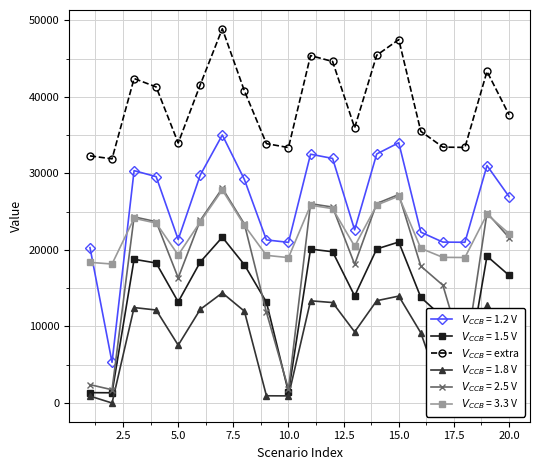

What is the maximum value shown in the chart?

48920.4